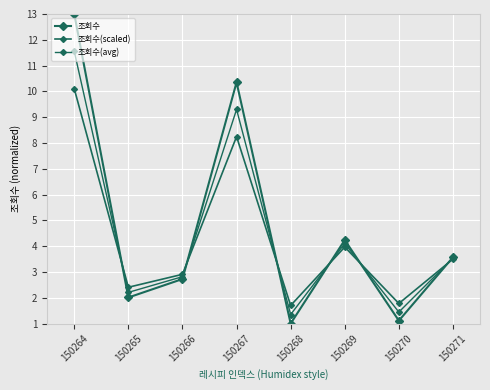

What is the value of the 조회수(avg) point at the 3rd from the left?

2.8